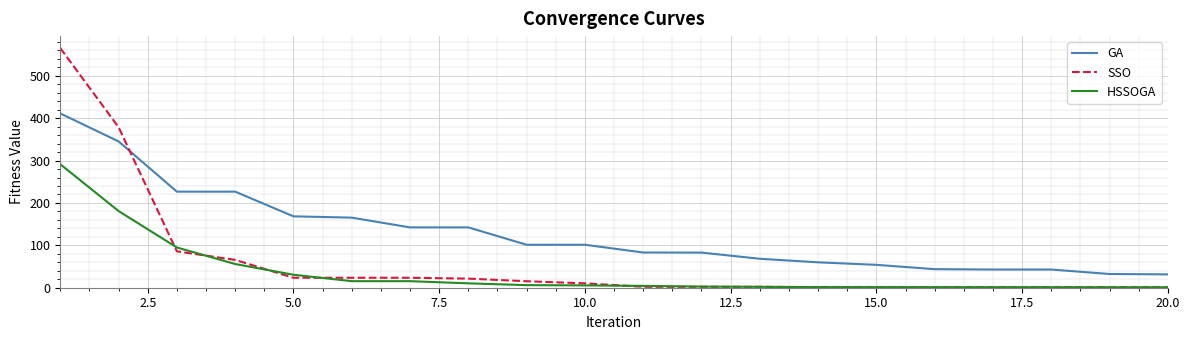

What is the lowest value of the SSO series?

1.0